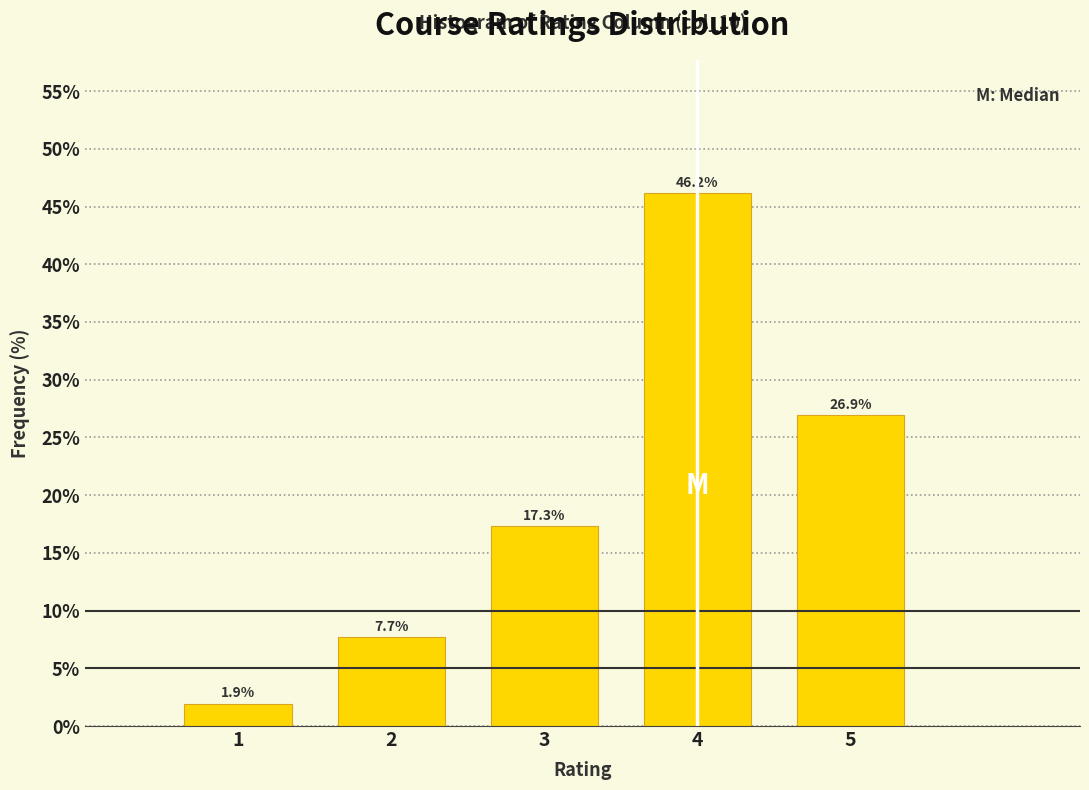

What is the height of the bar covering 3.5 to 4.5 on the x-axis?

46.2